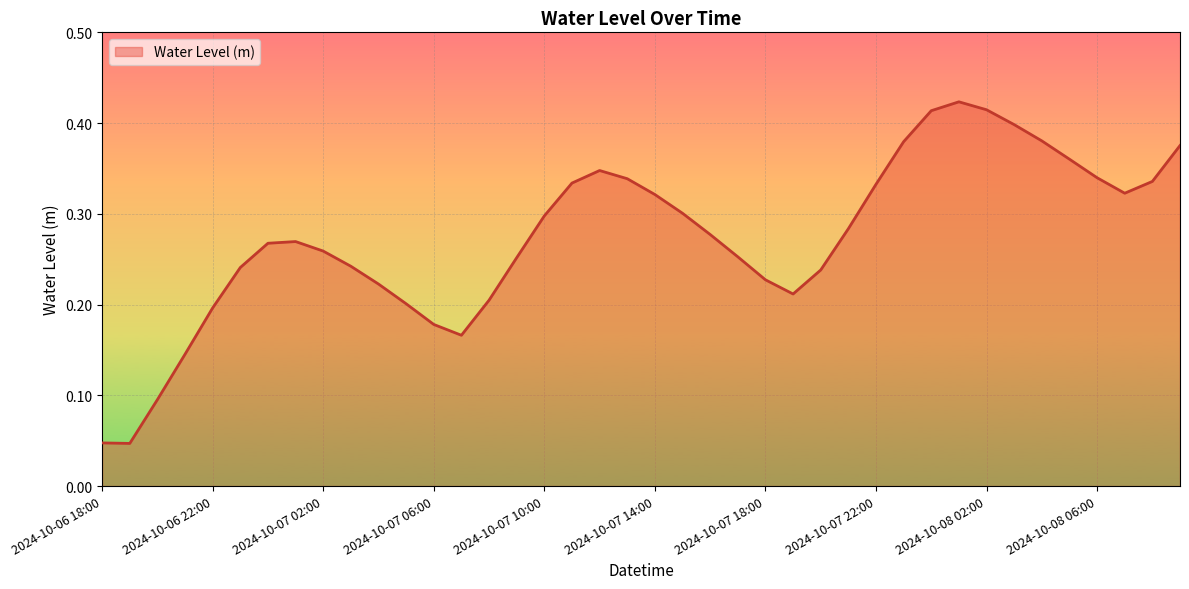

True or false: the data has more than 2 interior local peaks.

True